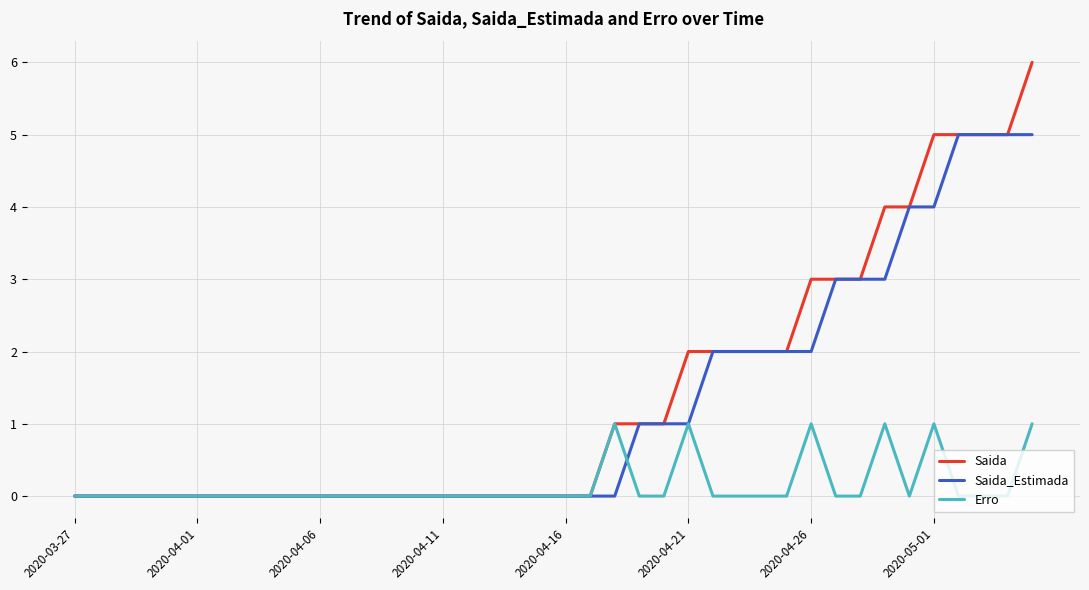

Rank the series by their maximum value, from lowest to highest.

Erro, Saida_Estimada, Saida